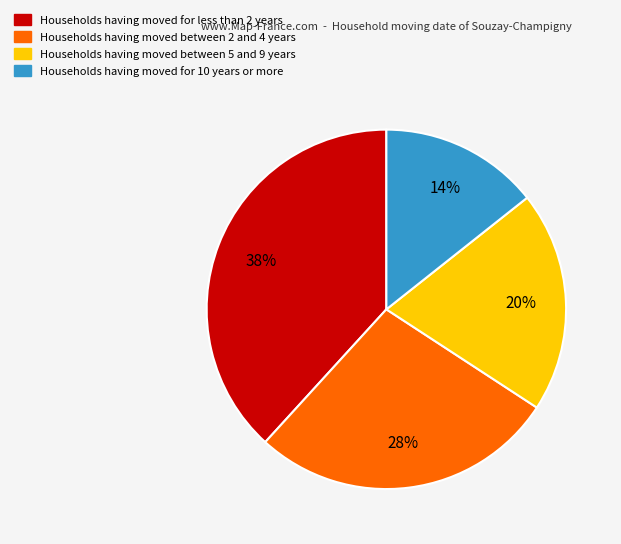

Combined, do Households having moved between 5 and 9 years and Households having moved for less than 2 years account for over 50%?

Yes